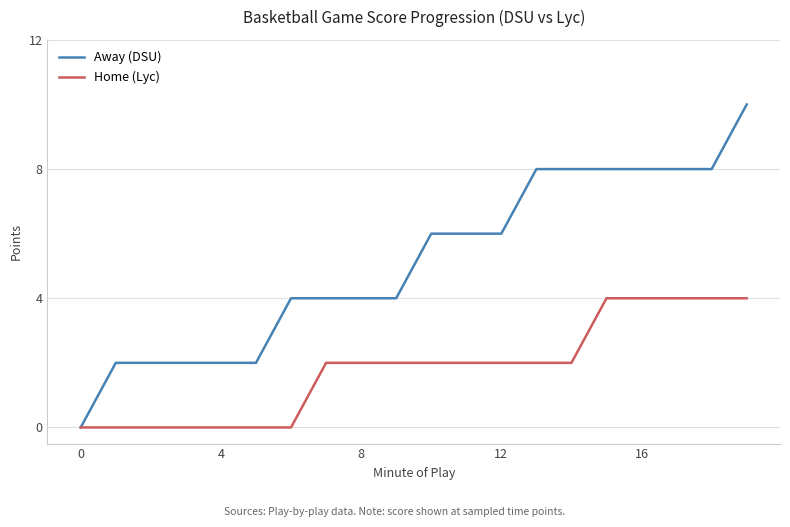

List the series in order of their overall mean, lowest first.

Home (Lyc), Away (DSU)